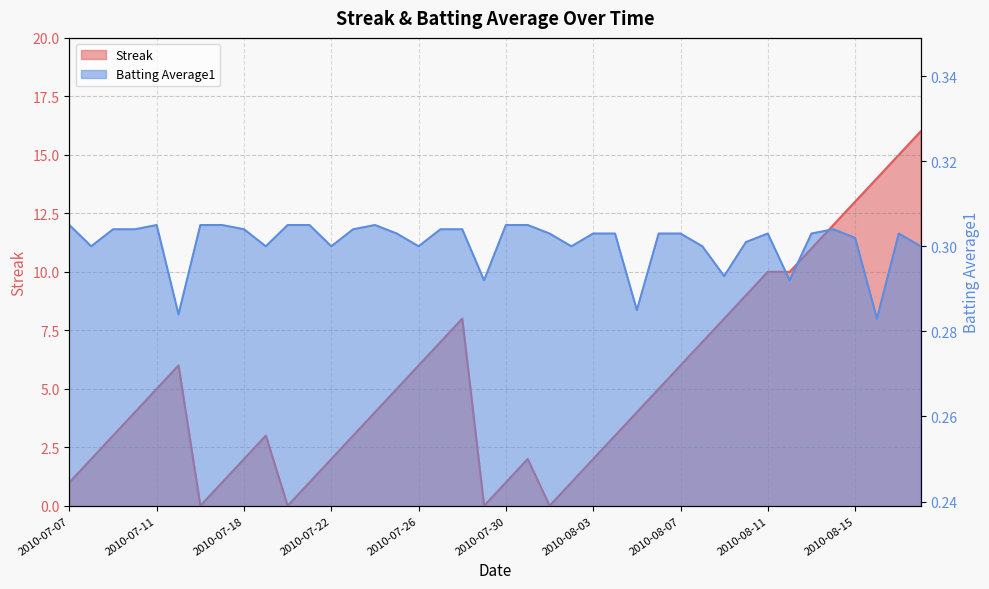

How many lines are shown in the chart?

2